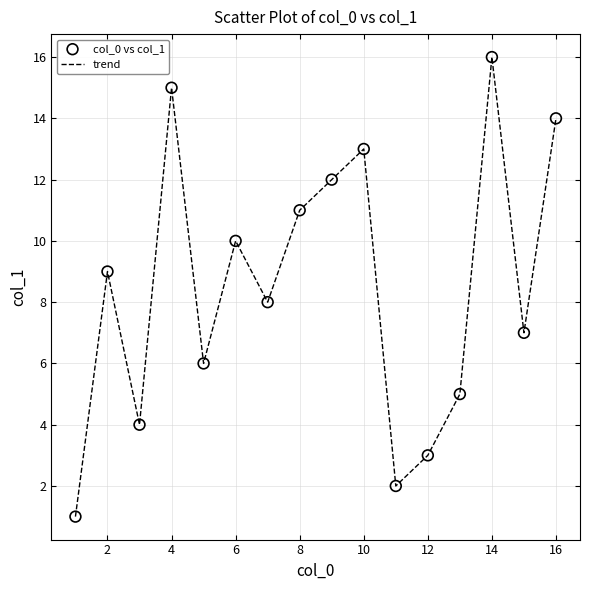

What is the difference between the maximum and minimum values?

15